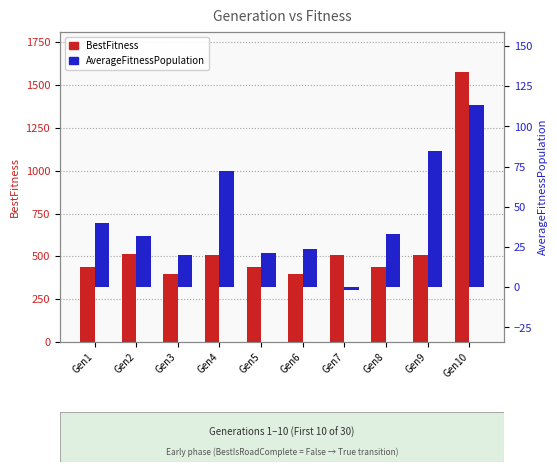

Which series has the largest total across all categories?

BestFitness